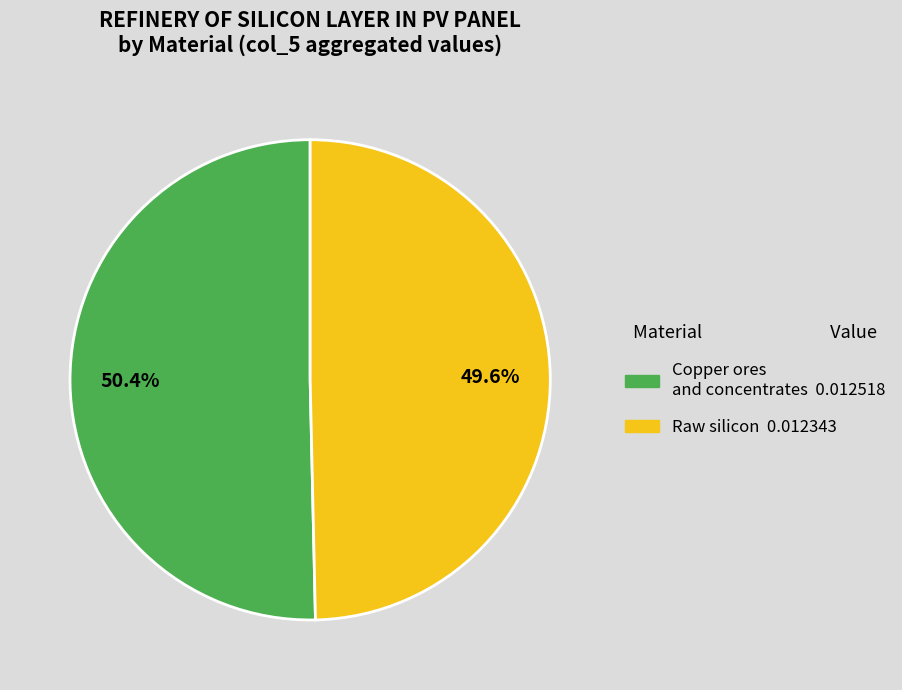

Is there any slice that represents more than half of the pie?

Yes